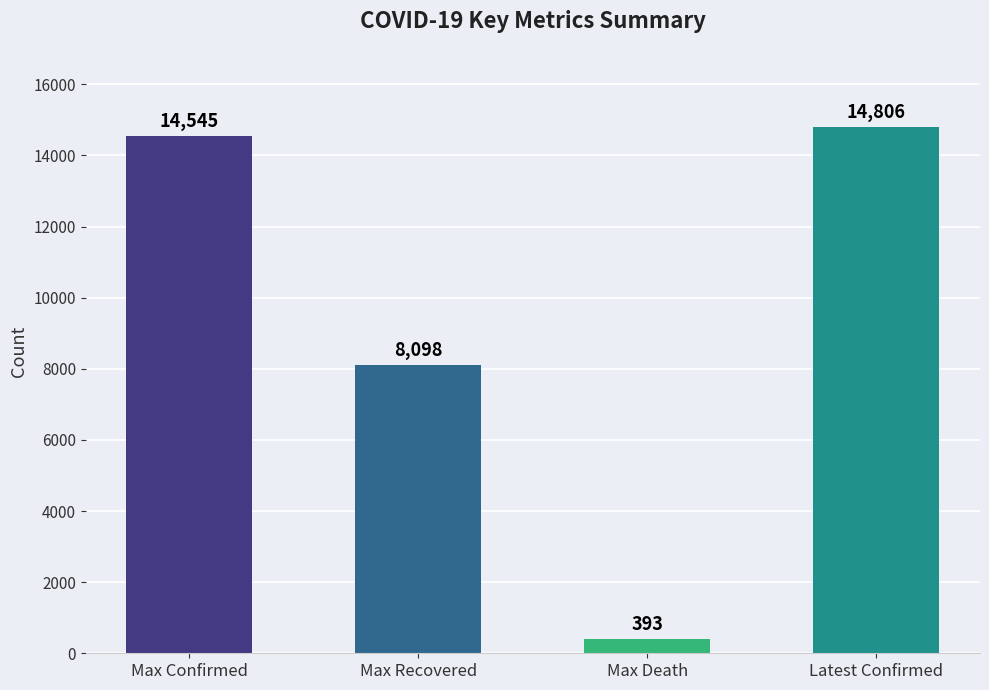

What is the value of the 2nd bar from the left?

8098